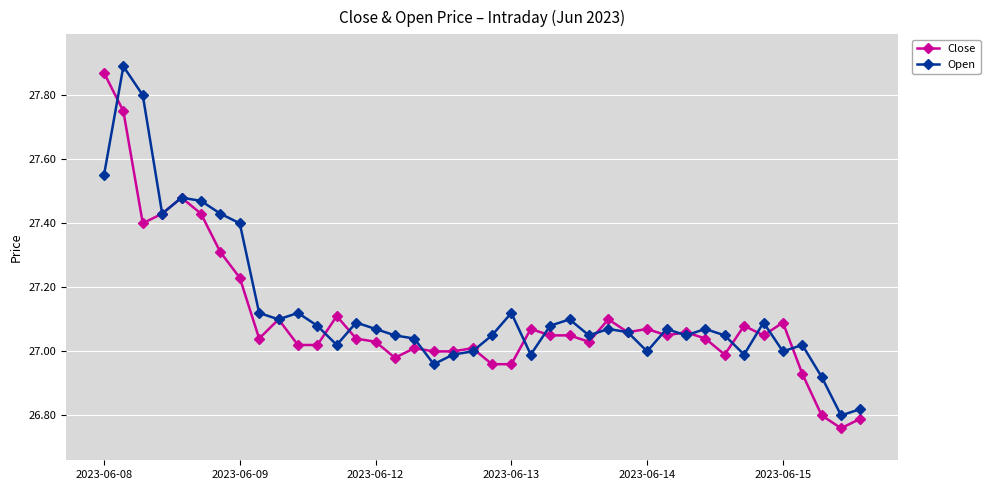

Rank the series by their maximum value, from lowest to highest.

Close, Open